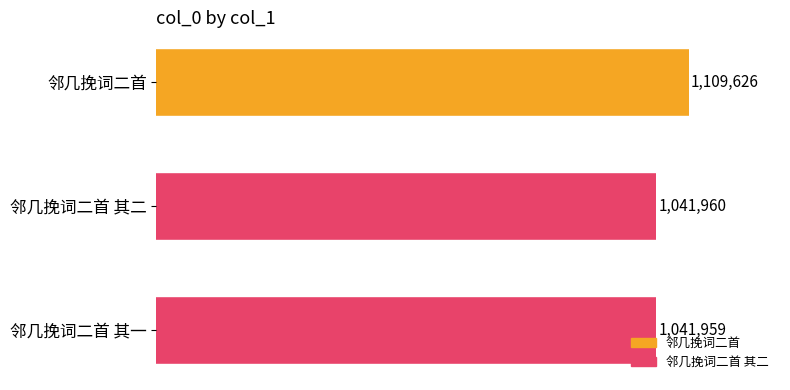

Does the chart contain any negative values?

No